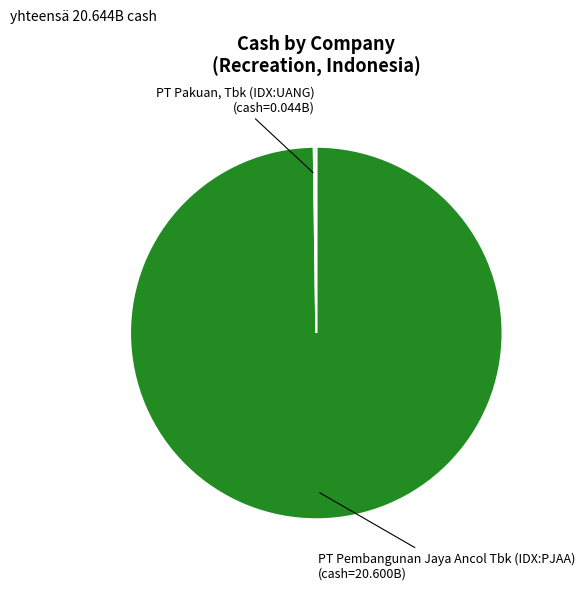

Does any single category account for the majority?

Yes